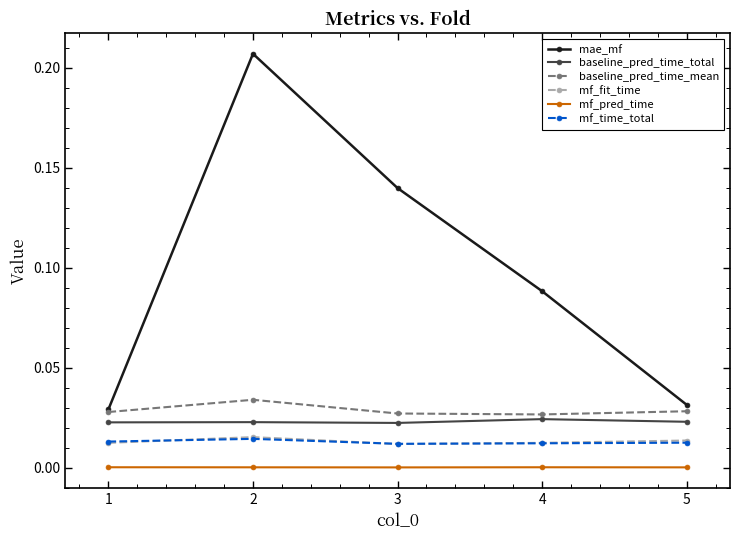

Is the value of baseline_pred_time_mean at 3 greater than the value of mf_fit_time at 3?

Yes